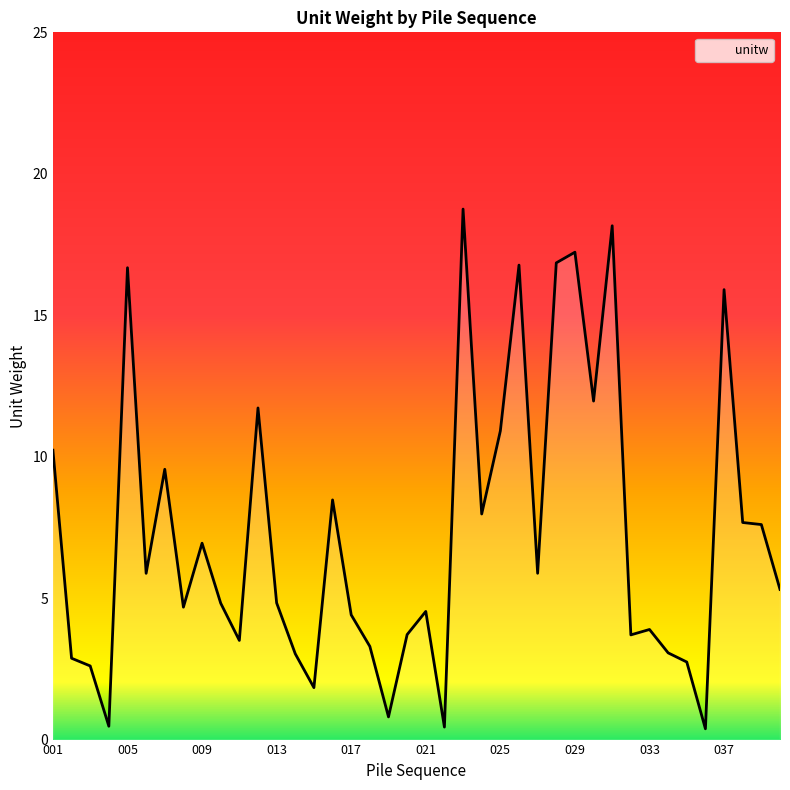

What is the greatest value displayed?

18.8